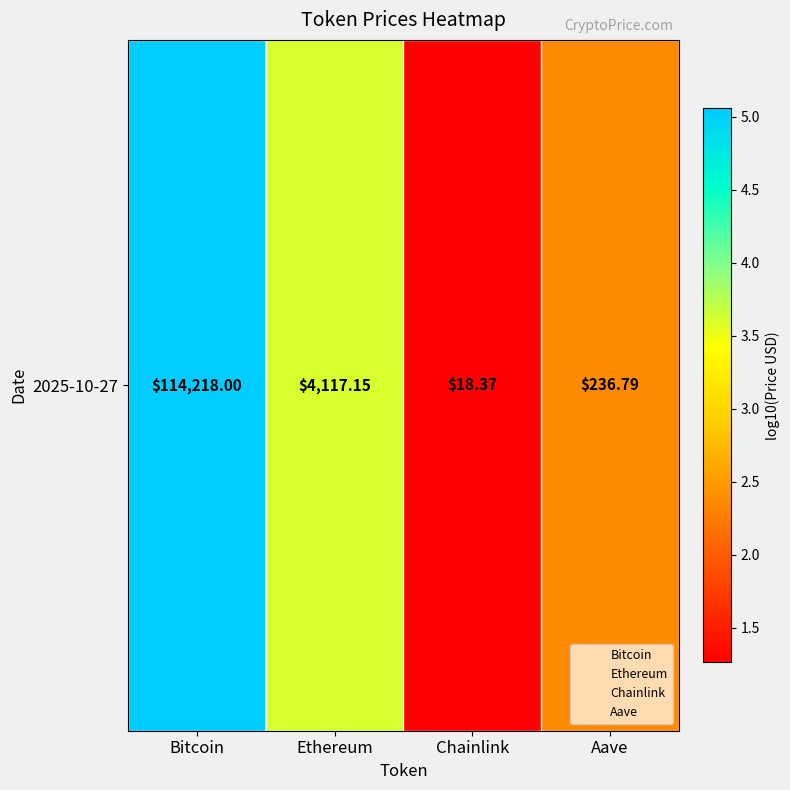

The value at Bitcoin is 8.2. True or false?

False